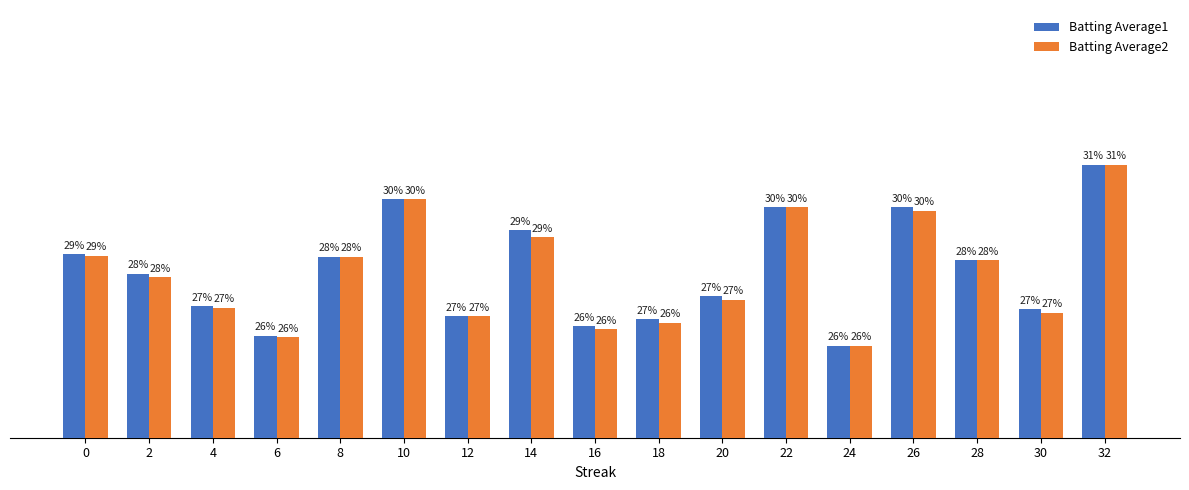

Reading left to right, extract all data points from this chart.

Batting Average1: 0=0.3	2=0.3	4=0.3	6=0.3	8=0.3	10=0.3	12=0.3	14=0.3	16=0.3	18=0.3	20=0.3	22=0.3	24=0.3	26=0.3	28=0.3	30=0.3	32=0.3
Batting Average2: 0=0.3	2=0.3	4=0.3	6=0.3	8=0.3	10=0.3	12=0.3	14=0.3	16=0.3	18=0.3	20=0.3	22=0.3	24=0.3	26=0.3	28=0.3	30=0.3	32=0.3